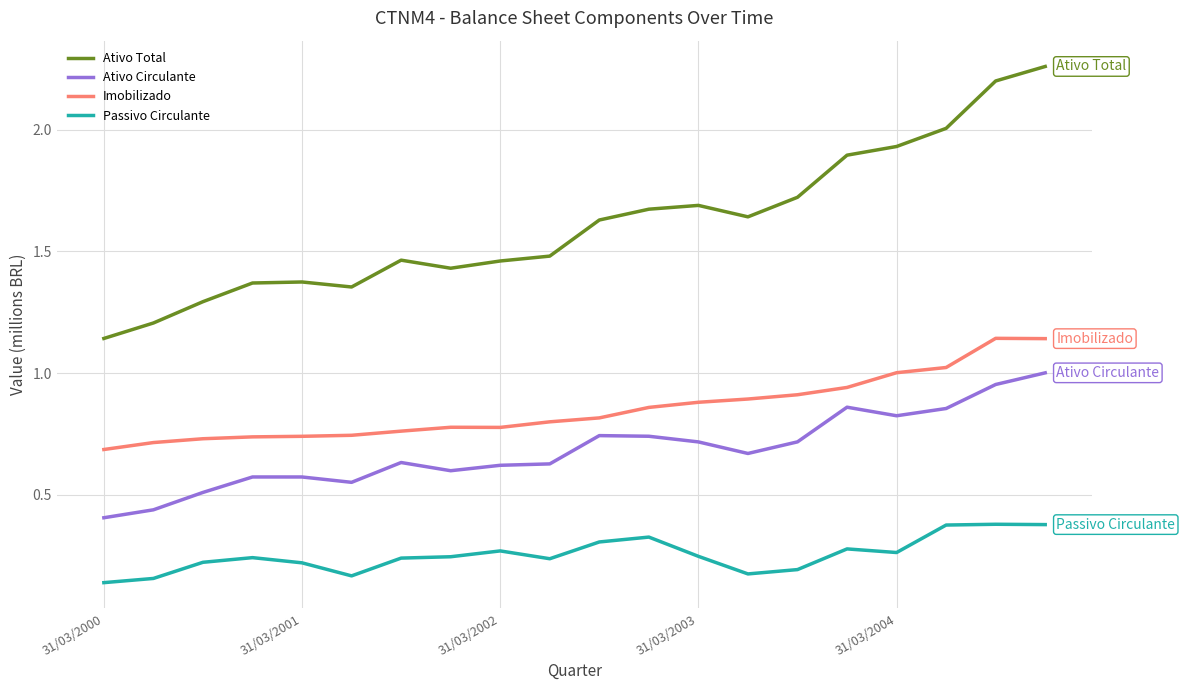

Which series has the widest spread of values?

Ativo Total